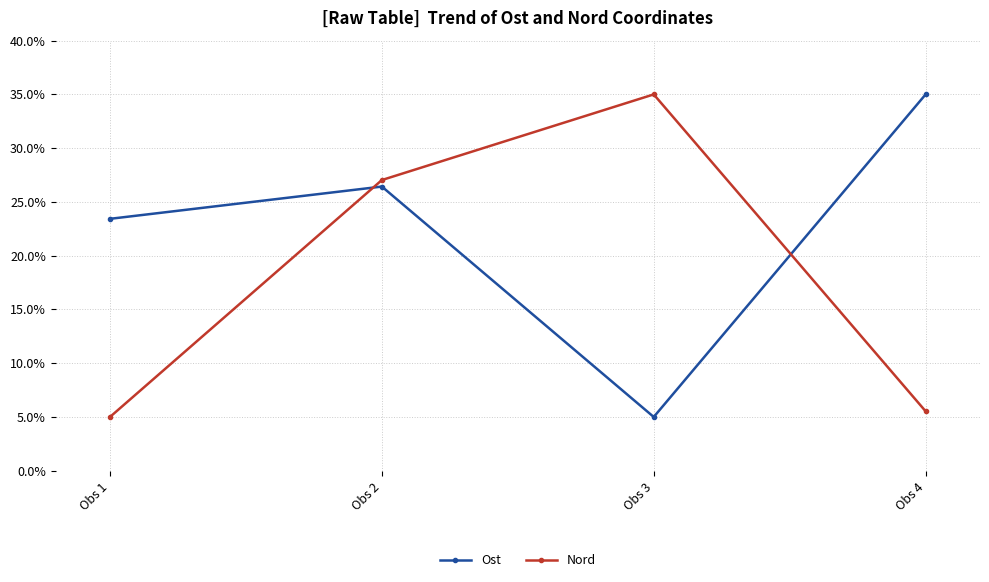

Where do Ost and Nord first cross each other?

Obs 1 and Obs 2